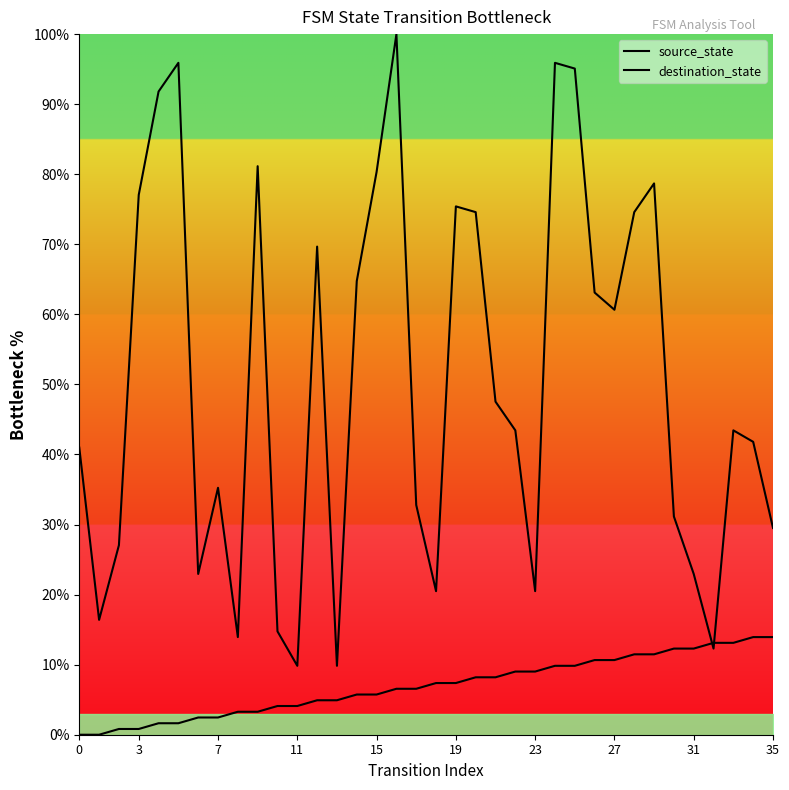

After their last crossing, which series has the higher values: source_state or destination_state?

destination_state